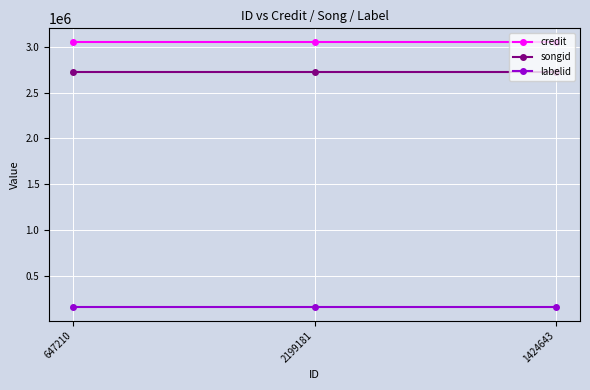

Is it true that songid equals 2730092 at 2199181?

True